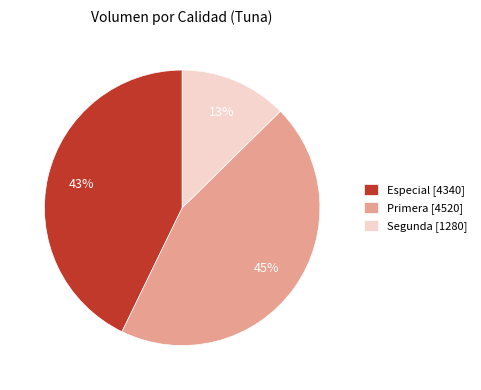

To the nearest percent, what percentage of the pie is Primera?

45%